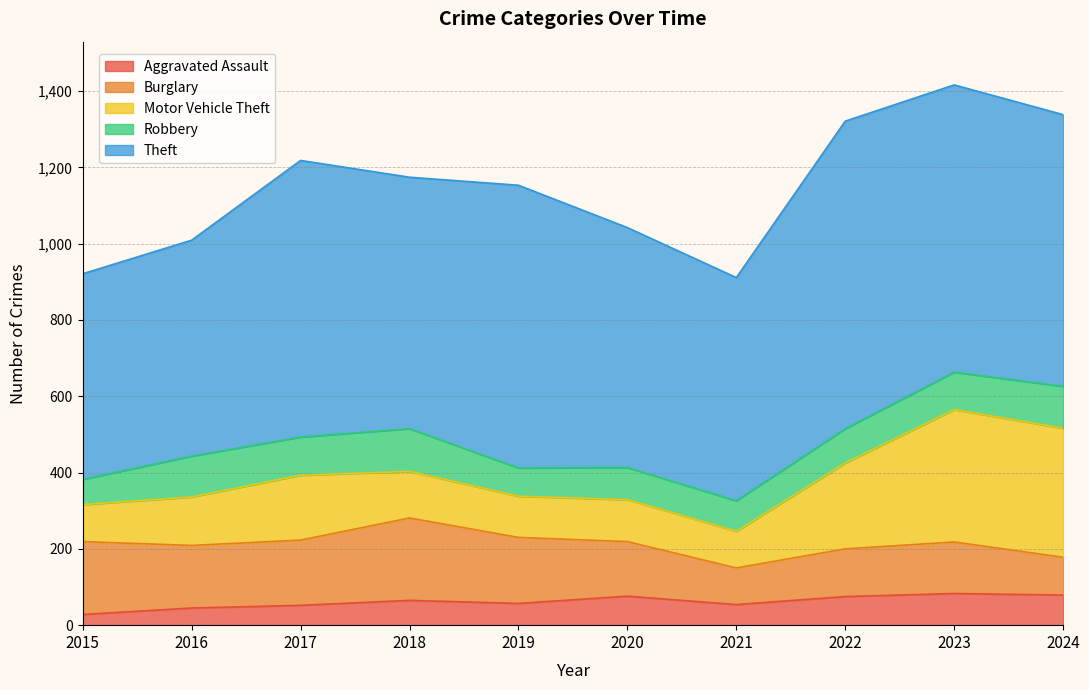

Reading left to right, transcribe all the data shown in this chart.

Aggravated Assault: 28	45	52	65	57	76	54	75	83	79
Burglary: 191	164	171	216	173	143	96	125	135	99
Motor Vehicle Theft: 97	127	170	122	108	110	96	225	347	338
Robbery: 66	107	100	112	74	84	80	90	98	110
Theft: 539	566	725	659	741	629	585	806	753	712